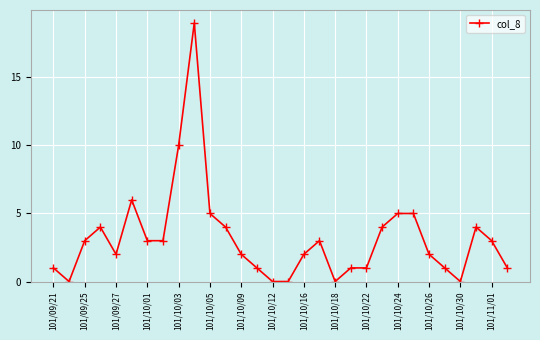

Reading left to right, list all the values displayed in this chart.

1	0	3	4	2	6	3	3	10	19	5	4	2	1	0	0	2	3	0	1	1	4	5	5	2	1	0	4	3	1